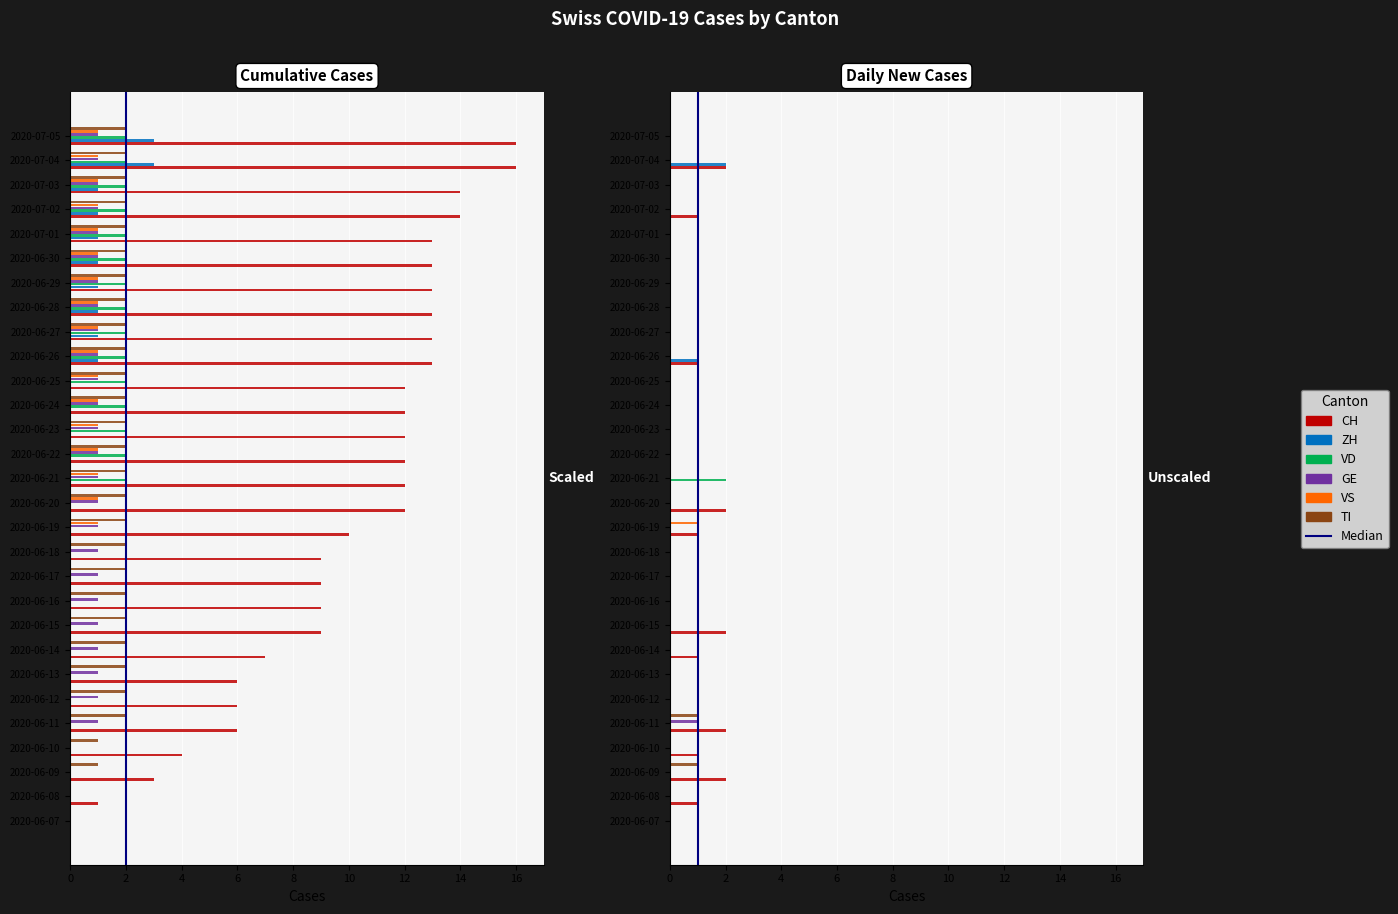

Reading left to right, what are all the values shown in this chart?

CH: 2020-06-07=0	2020-06-08=1	2020-06-09=3	2020-06-10=4	2020-06-11=6	2020-06-12=6	2020-06-13=6	2020-06-14=7	2020-06-15=9	2020-06-16=9	2020-06-17=9	2020-06-18=9	2020-06-19=10	2020-06-20=12	2020-06-21=12	2020-06-22=12	2020-06-23=12	2020-06-24=12	2020-06-25=12	2020-06-26=13	2020-06-27=13	2020-06-28=13	2020-06-29=13	2020-06-30=13	2020-07-01=13	2020-07-02=14	2020-07-03=14	2020-07-04=16	2020-07-05=16
ZH: 2020-06-07=0	2020-06-08=0	2020-06-09=0	2020-06-10=0	2020-06-11=0	2020-06-12=0	2020-06-13=0	2020-06-14=0	2020-06-15=0	2020-06-16=0	2020-06-17=0	2020-06-18=0	2020-06-19=0	2020-06-20=0	2020-06-21=0	2020-06-22=0	2020-06-23=0	2020-06-24=0	2020-06-25=0	2020-06-26=1	2020-06-27=1	2020-06-28=1	2020-06-29=1	2020-06-30=1	2020-07-01=1	2020-07-02=1	2020-07-03=1	2020-07-04=3	2020-07-05=3
VD: 2020-06-07=0	2020-06-08=0	2020-06-09=0	2020-06-10=0	2020-06-11=0	2020-06-12=0	2020-06-13=0	2020-06-14=0	2020-06-15=0	2020-06-16=0	2020-06-17=0	2020-06-18=0	2020-06-19=0	2020-06-20=0	2020-06-21=2	2020-06-22=2	2020-06-23=2	2020-06-24=2	2020-06-25=2	2020-06-26=2	2020-06-27=2	2020-06-28=2	2020-06-29=2	2020-06-30=2	2020-07-01=2	2020-07-02=2	2020-07-03=2	2020-07-04=2	2020-07-05=2
GE: 2020-06-07=0	2020-06-08=0	2020-06-09=0	2020-06-10=0	2020-06-11=1	2020-06-12=1	2020-06-13=1	2020-06-14=1	2020-06-15=1	2020-06-16=1	2020-06-17=1	2020-06-18=1	2020-06-19=1	2020-06-20=1	2020-06-21=1	2020-06-22=1	2020-06-23=1	2020-06-24=1	2020-06-25=1	2020-06-26=1	2020-06-27=1	2020-06-28=1	2020-06-29=1	2020-06-30=1	2020-07-01=1	2020-07-02=1	2020-07-03=1	2020-07-04=1	2020-07-05=1
VS: 2020-06-07=0	2020-06-08=0	2020-06-09=0	2020-06-10=0	2020-06-11=0	2020-06-12=0	2020-06-13=0	2020-06-14=0	2020-06-15=0	2020-06-16=0	2020-06-17=0	2020-06-18=0	2020-06-19=1	2020-06-20=1	2020-06-21=1	2020-06-22=1	2020-06-23=1	2020-06-24=1	2020-06-25=1	2020-06-26=1	2020-06-27=1	2020-06-28=1	2020-06-29=1	2020-06-30=1	2020-07-01=1	2020-07-02=1	2020-07-03=1	2020-07-04=1	2020-07-05=1
TI: 2020-06-07=0	2020-06-08=0	2020-06-09=1	2020-06-10=1	2020-06-11=2	2020-06-12=2	2020-06-13=2	2020-06-14=2	2020-06-15=2	2020-06-16=2	2020-06-17=2	2020-06-18=2	2020-06-19=2	2020-06-20=2	2020-06-21=2	2020-06-22=2	2020-06-23=2	2020-06-24=2	2020-06-25=2	2020-06-26=2	2020-06-27=2	2020-06-28=2	2020-06-29=2	2020-06-30=2	2020-07-01=2	2020-07-02=2	2020-07-03=2	2020-07-04=2	2020-07-05=2